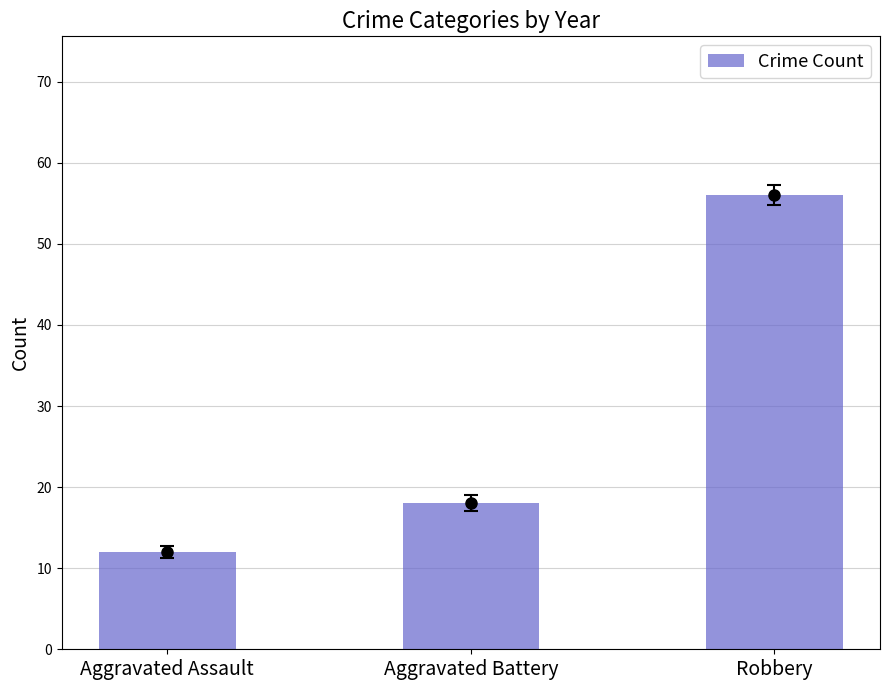

True or false: the data shows 16 at Aggravated Assault.

False